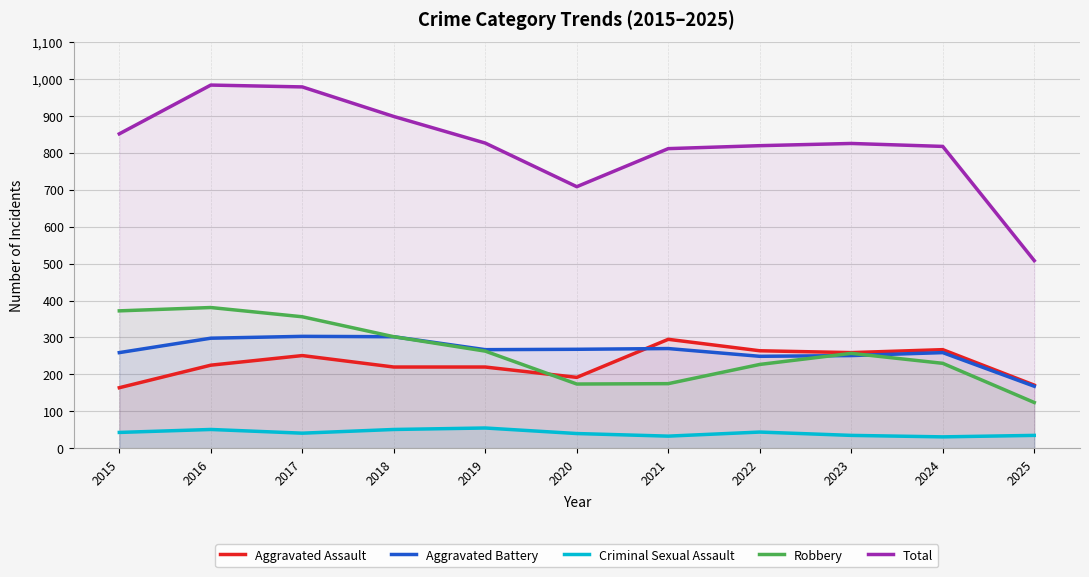

Where is the first local maximum for Robbery?

2016